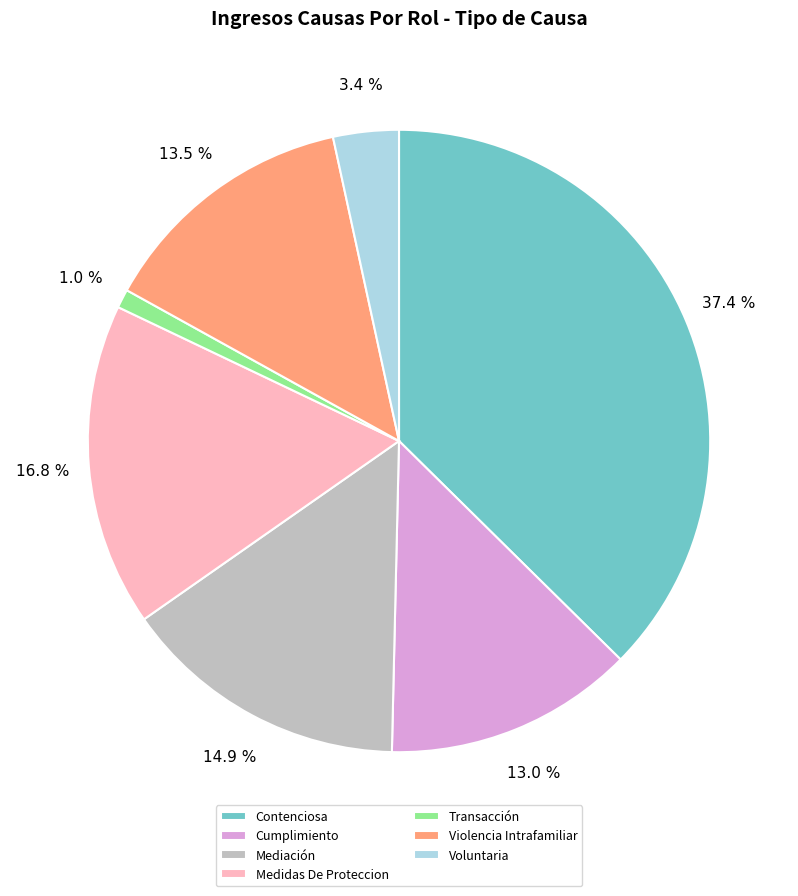

How many segments does this pie chart have?

7